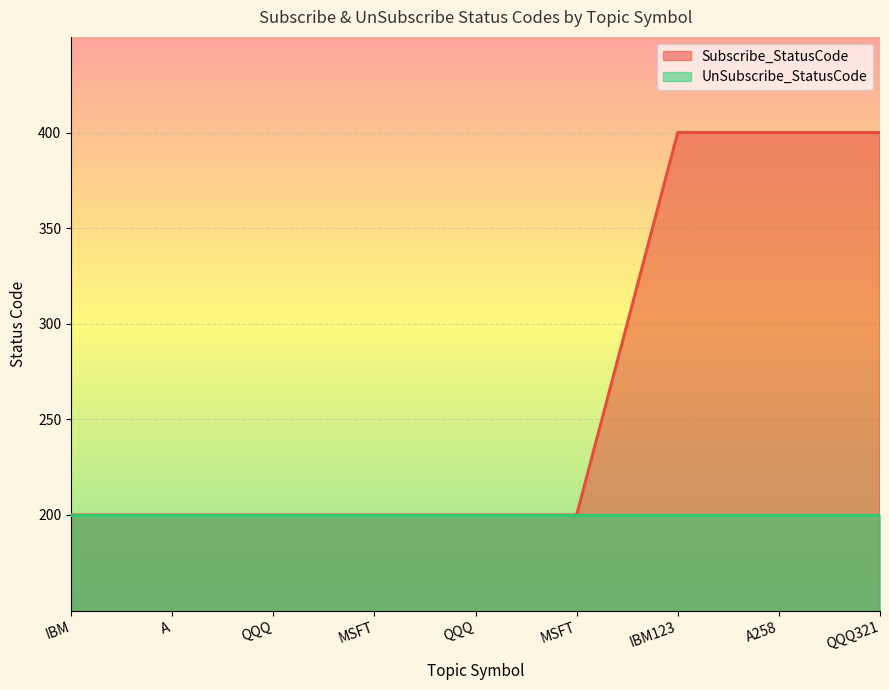

Between IBM and MSFT, which is larger?

IBM